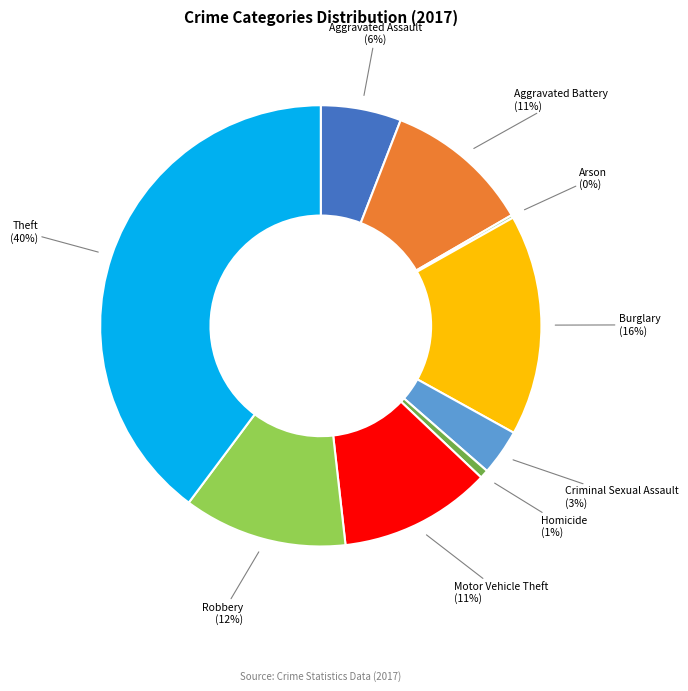

Is the sum of Robbery and Theft greater than half?

Yes